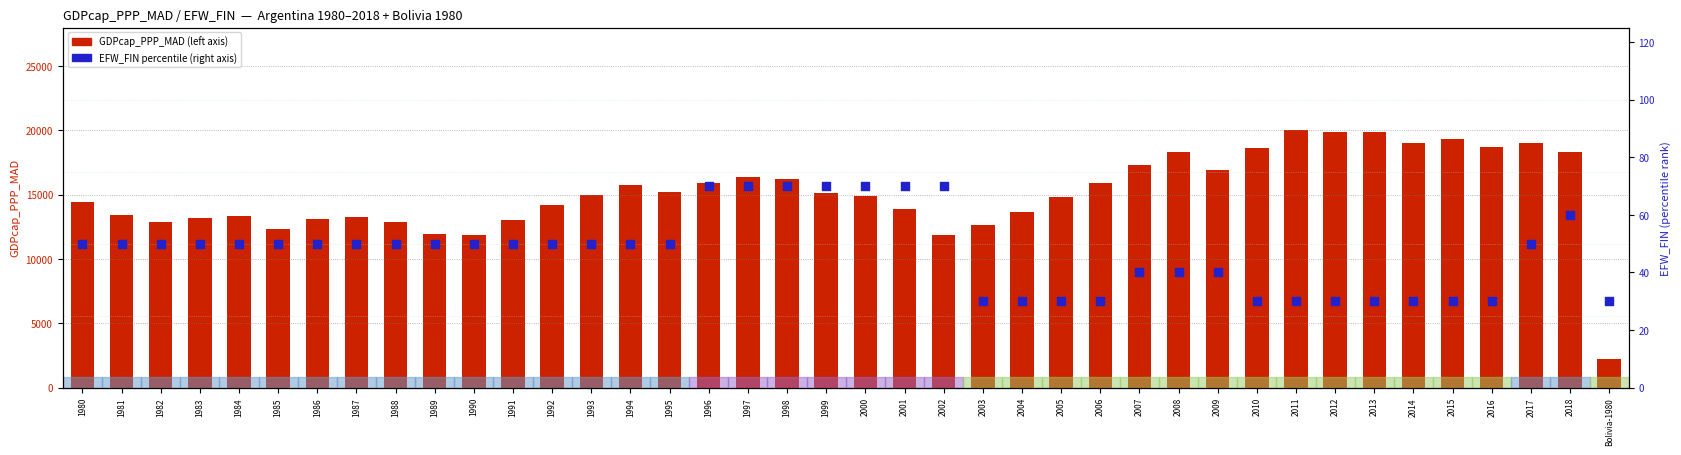

At which category is the sum across all series the highest?

2011